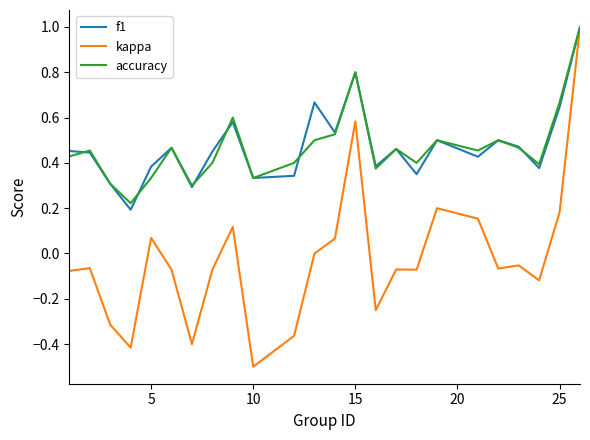

Which series has the widest spread of values?

kappa